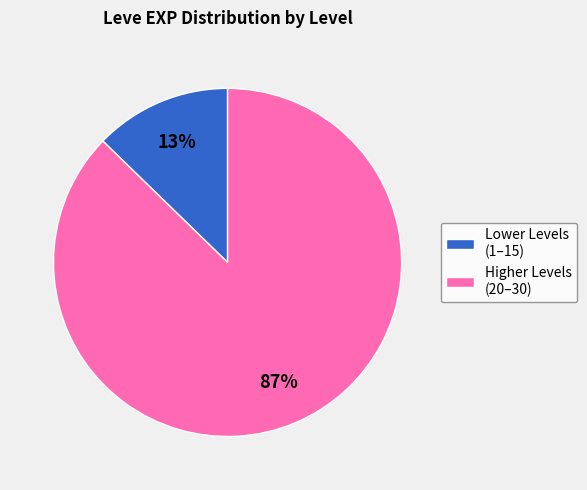

To the nearest percent, what is the combined percentage of Higher Levels (20–30) and Lower Levels (1–15)?

100%